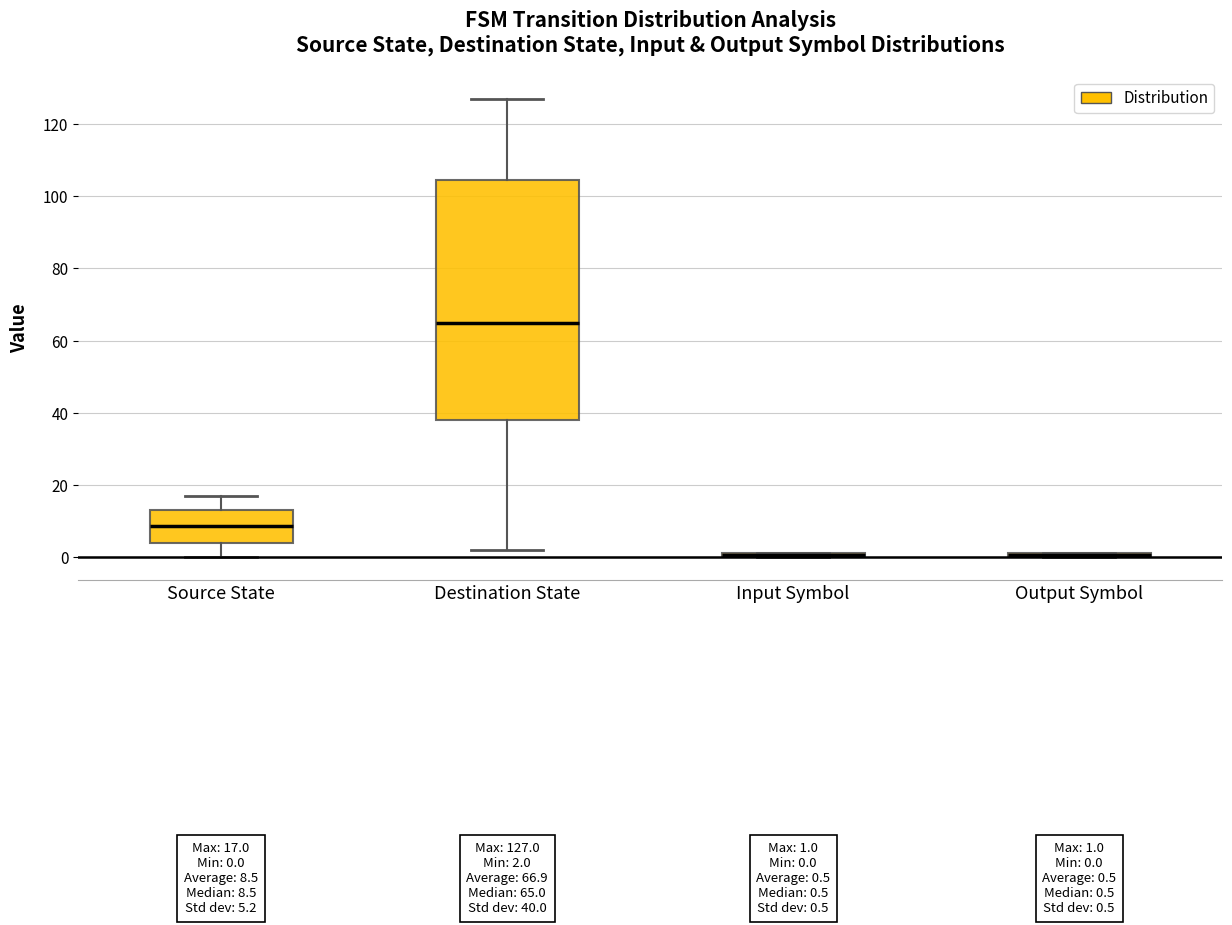

Which box is the tallest, from its lower edge to its upper edge?

Destination State